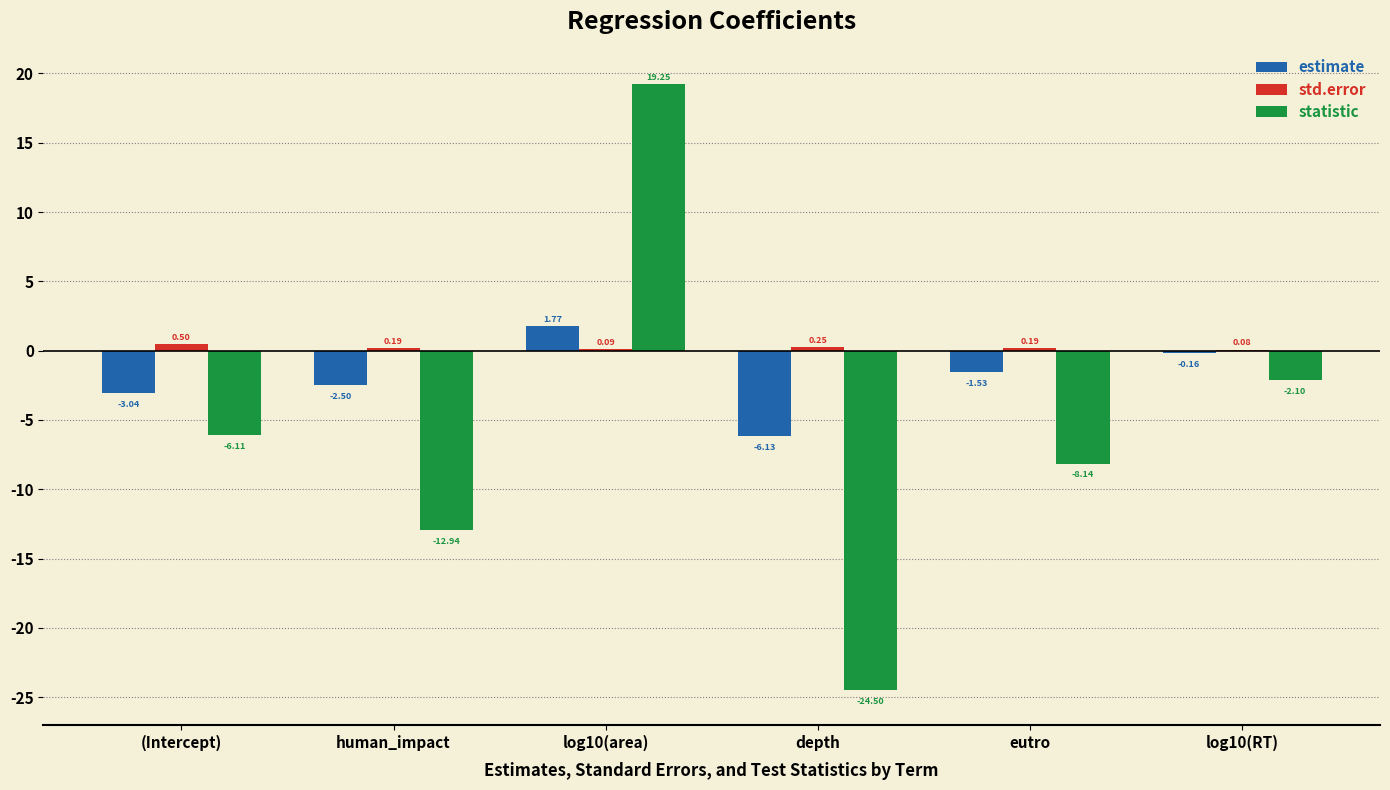

Which category has the highest value in the std.error series?

(Intercept)